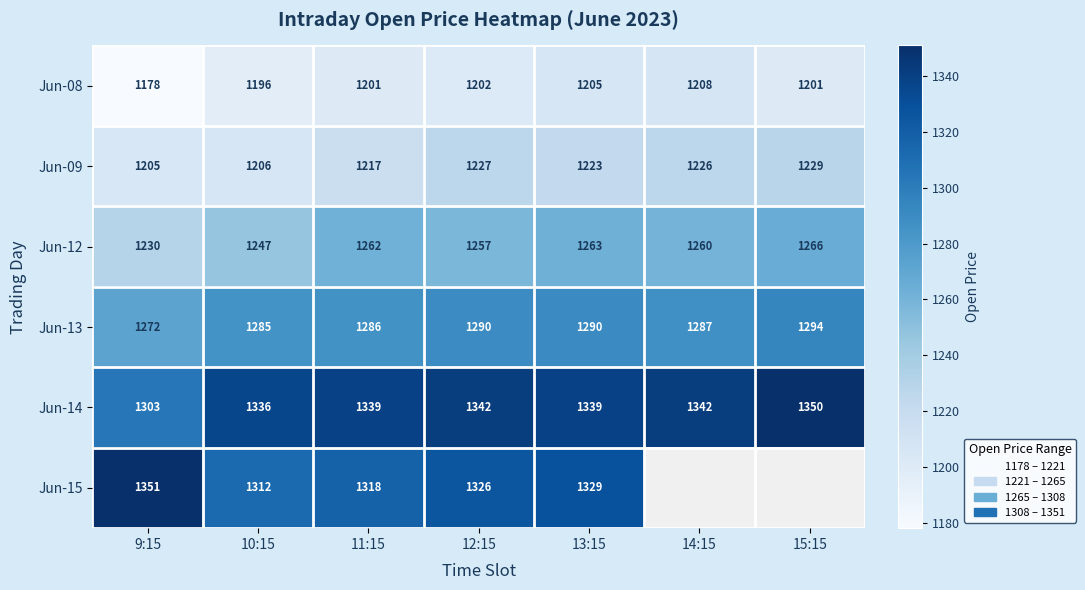

What is the difference between the highest and lowest values at 13:15?

134.0